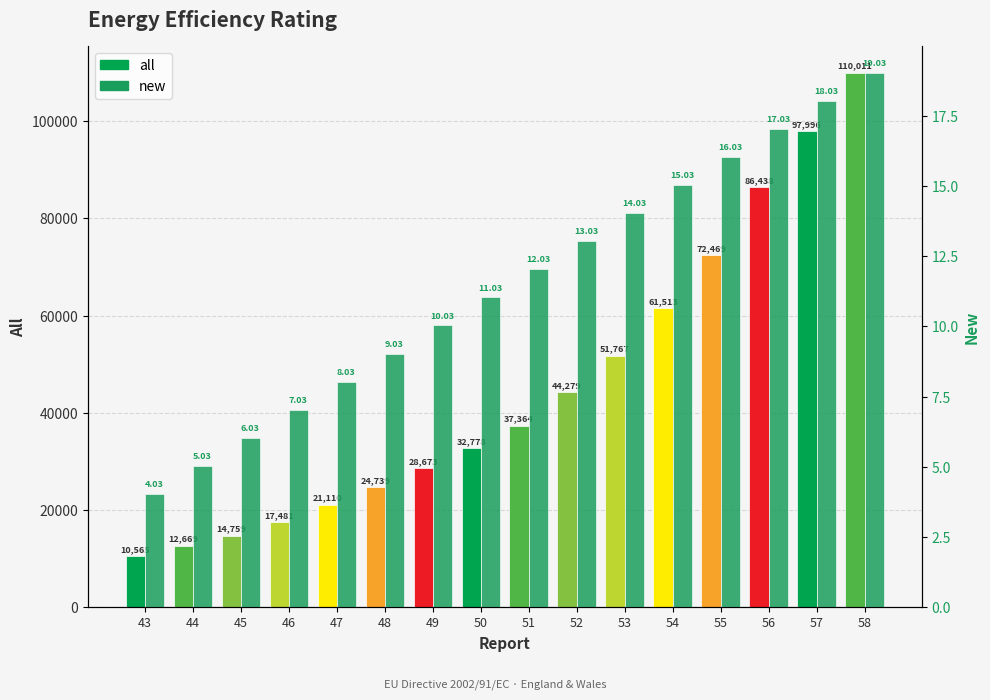

Rank the series by their average value, from lowest to highest.

new, all